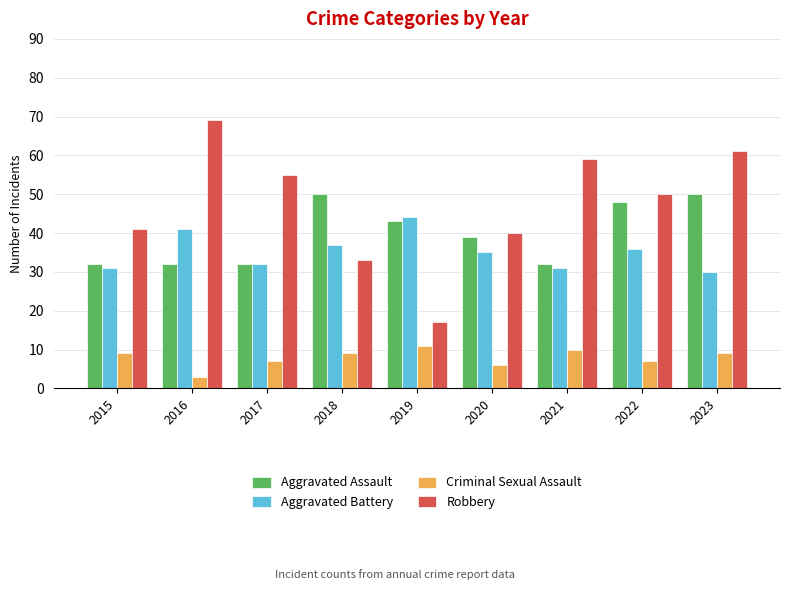

What are all the series names shown in the legend?

Aggravated Assault, Aggravated Battery, Criminal Sexual Assault, Robbery